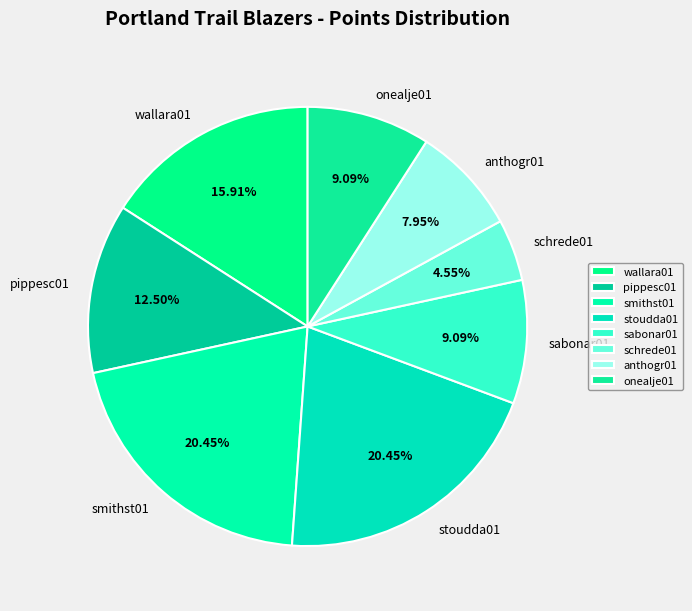

Between stoudda01 and schrede01, which is larger?

stoudda01